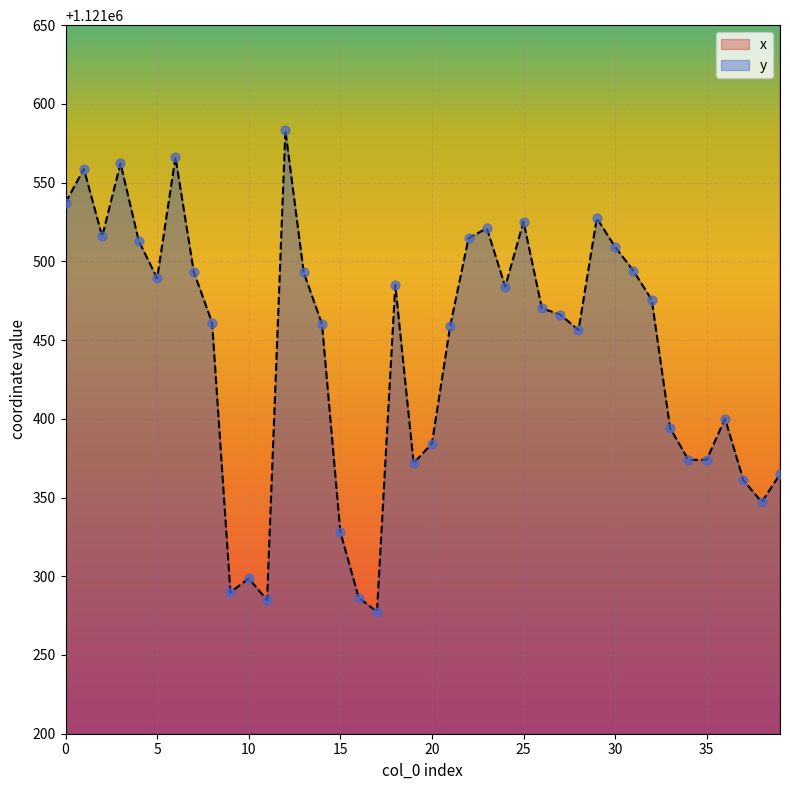

What are all the series names shown in the legend?

x, y